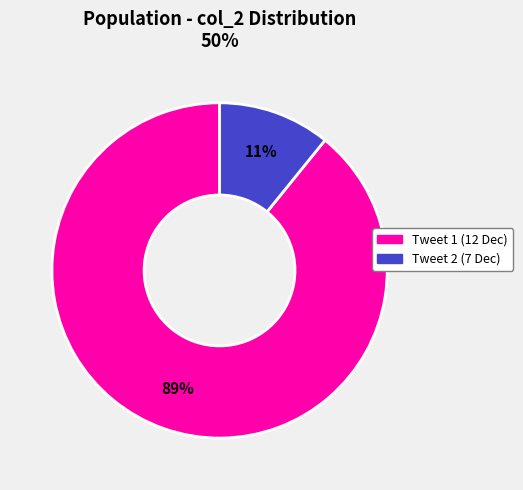

Does any single category account for the majority?

Yes